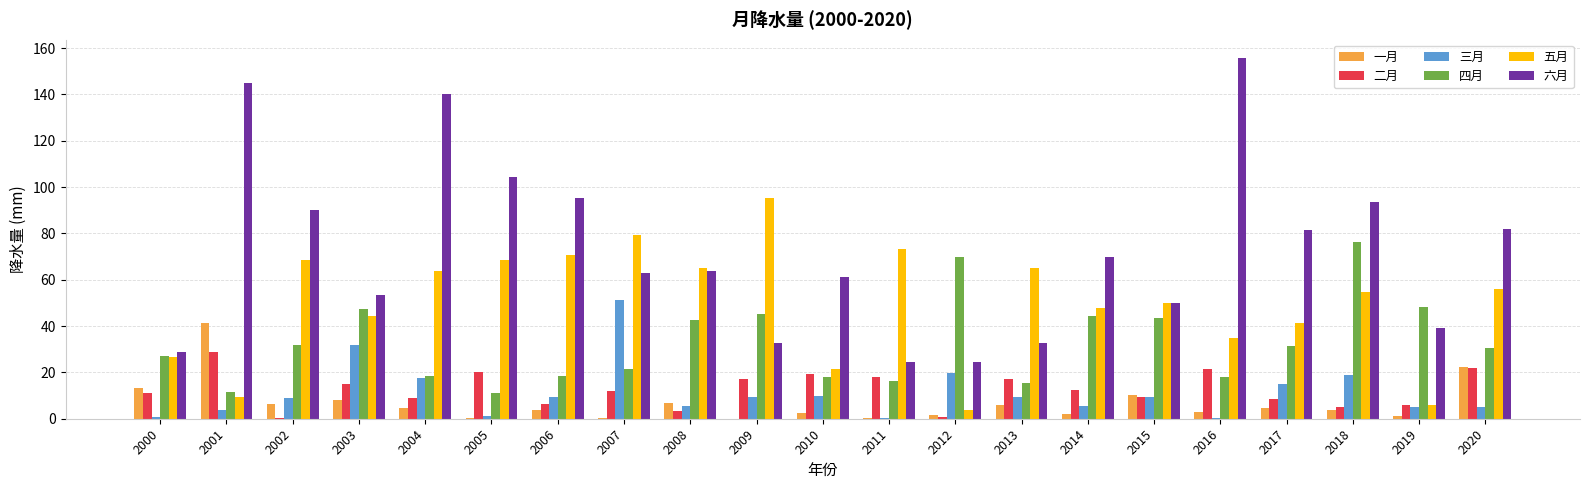

Which series has the largest total across all categories?

六月